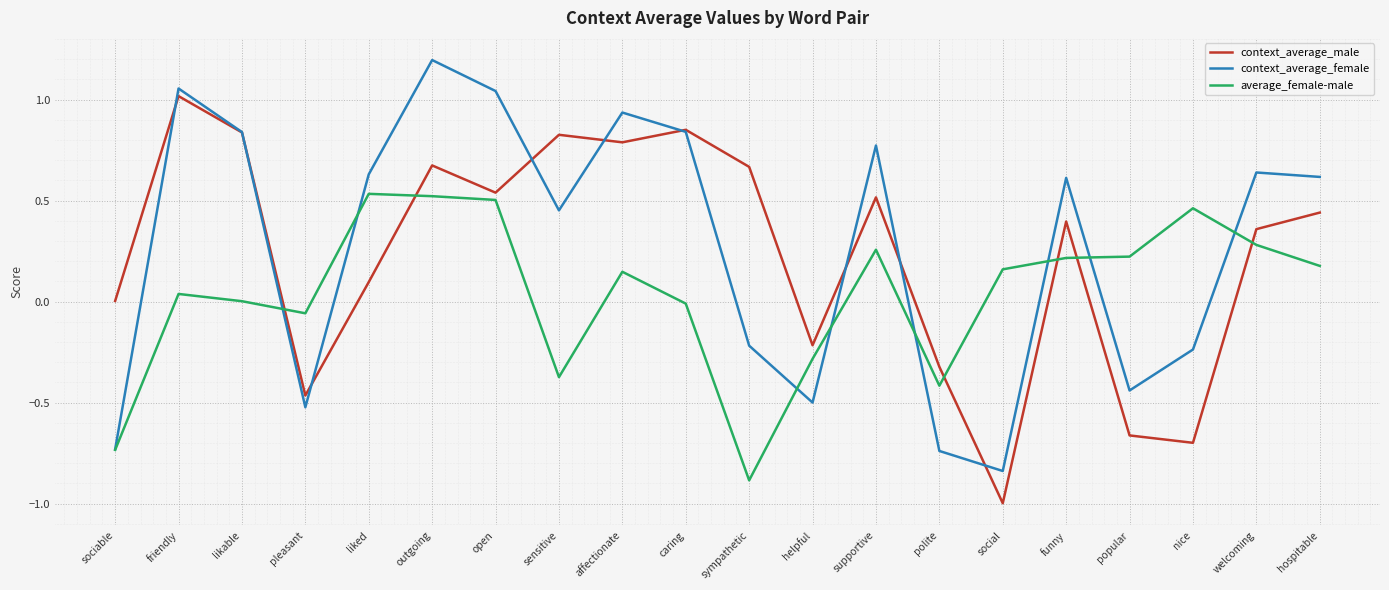

What is the difference between the maximum and minimum values in the context_average_female series?

2.0